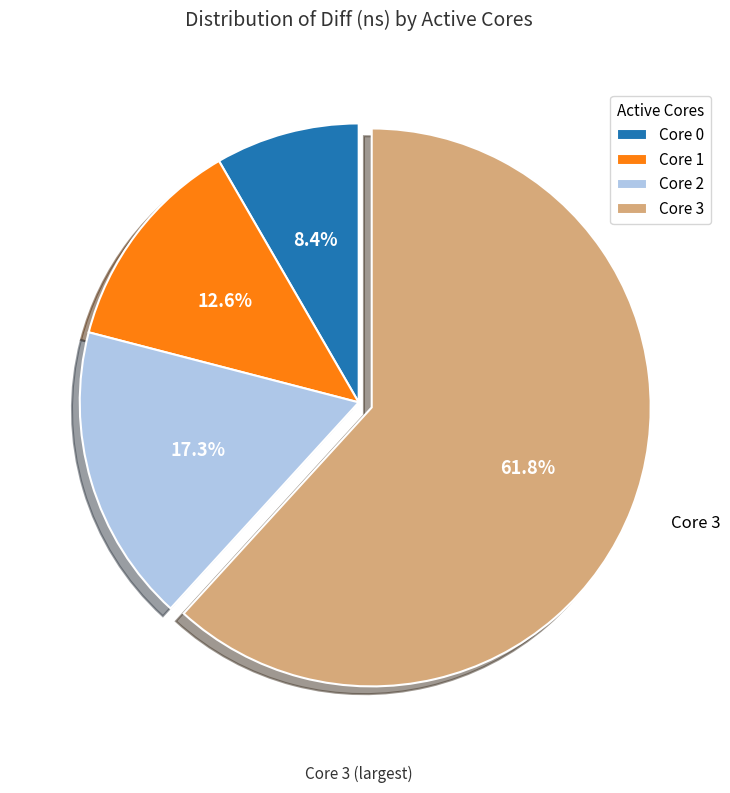

To the nearest percent, what is the difference between the largest and smallest slice percentages?

53%